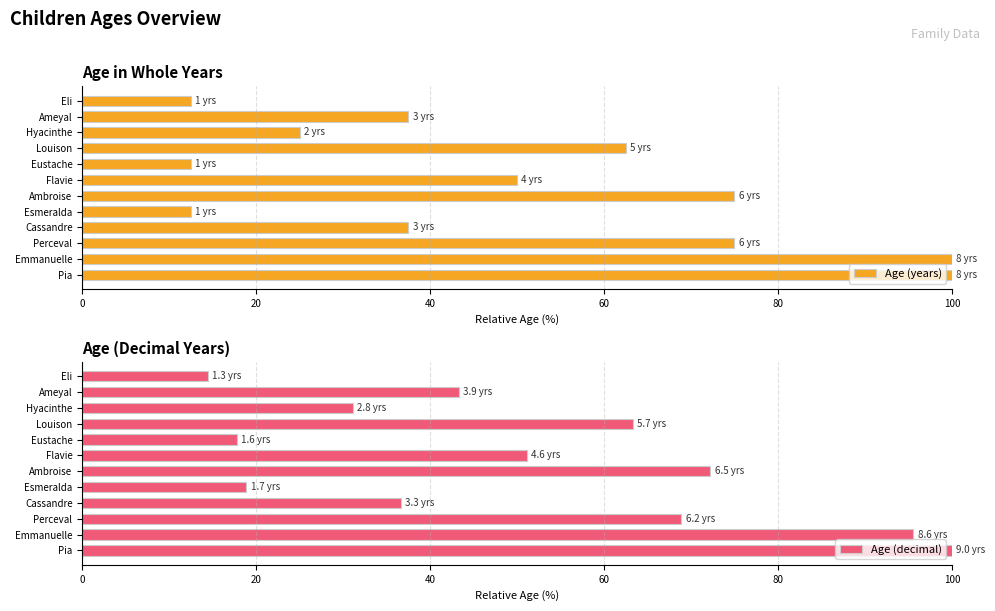

Is it true that Age (decimal) equals 51.1 at Flavie?

True